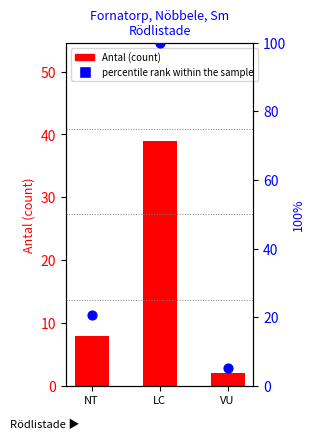

Which series has the largest total across all categories?

percentile rank within the sample